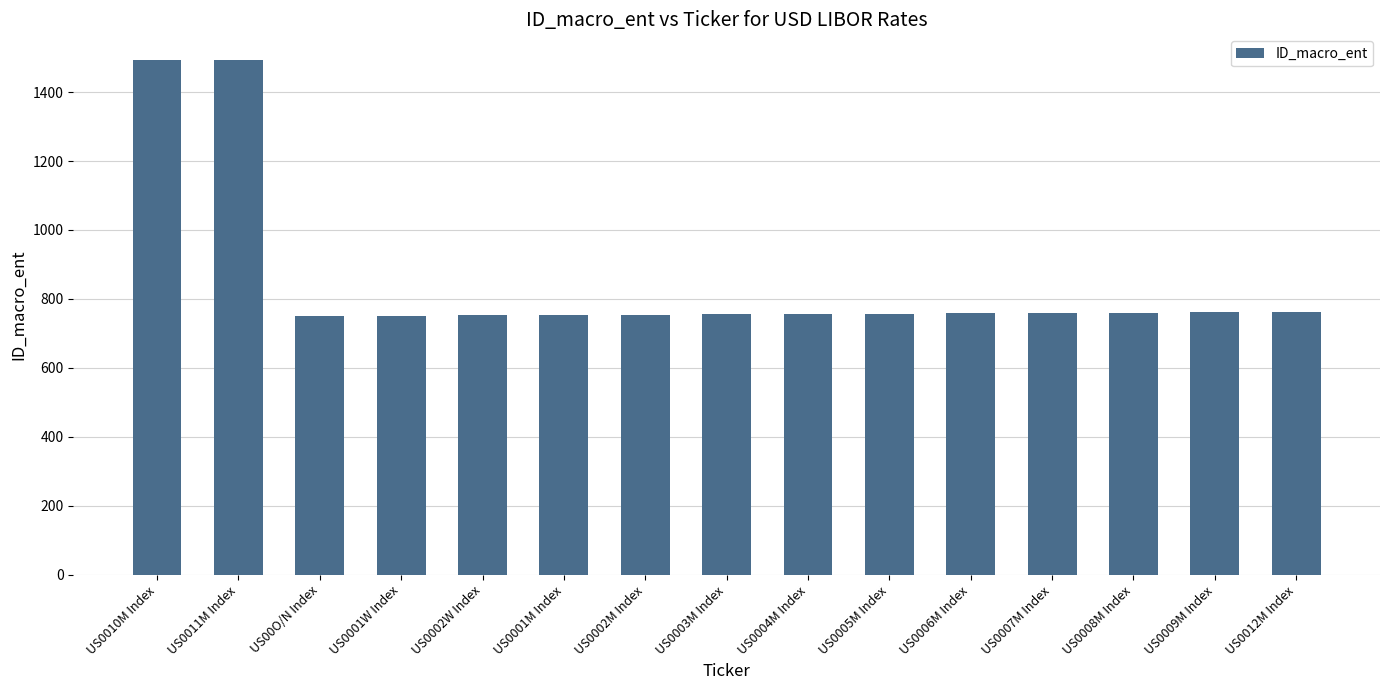

Approximately how many times larger is the value at US0002W Index compared to US0011M Index?

0.5